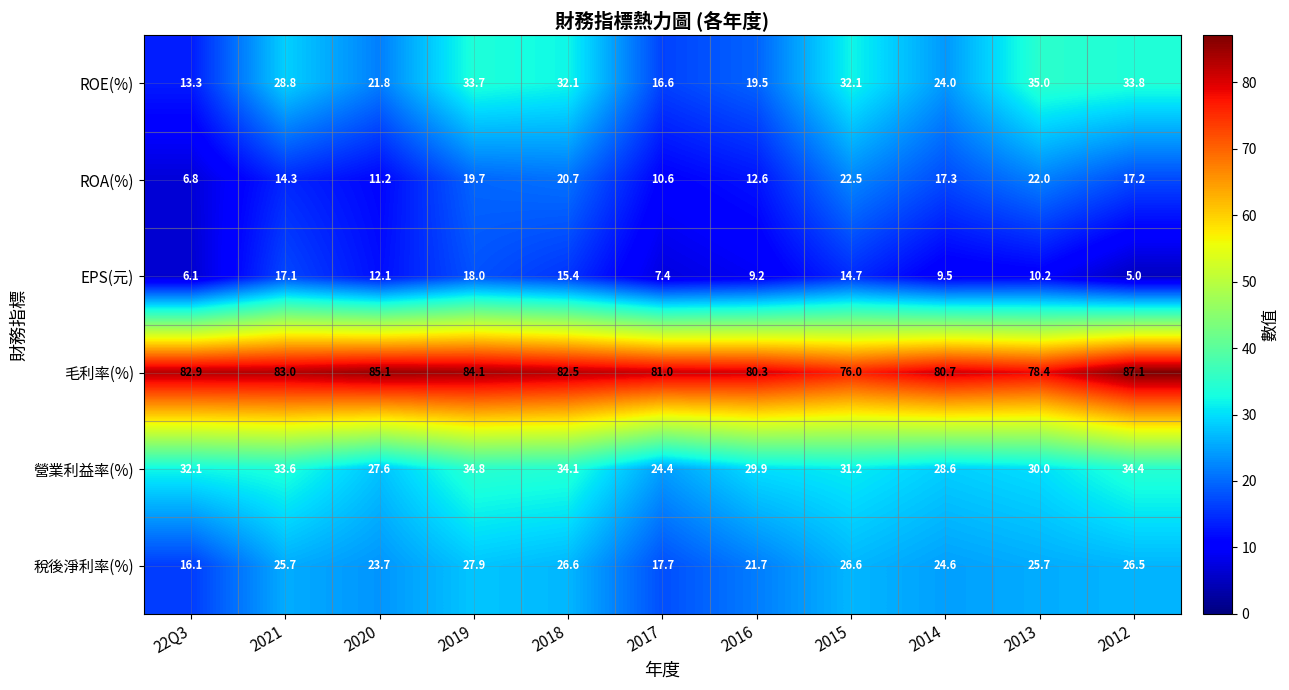

Which label corresponds to the largest value in the chart?

2012